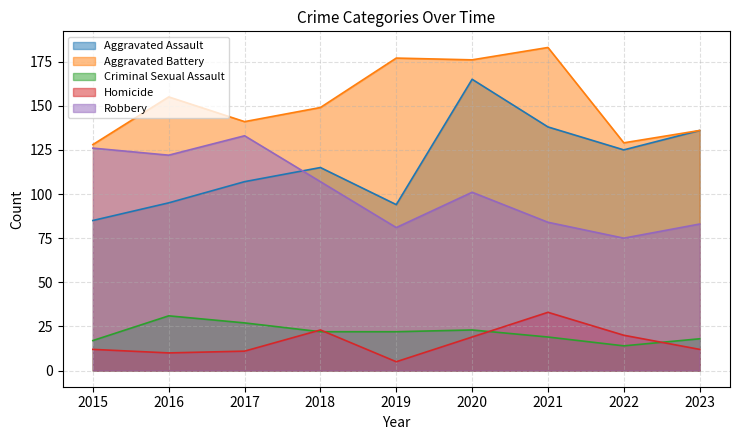

Is the value of Aggravated Assault at 2016 greater than the value of Homicide at 2023?

Yes